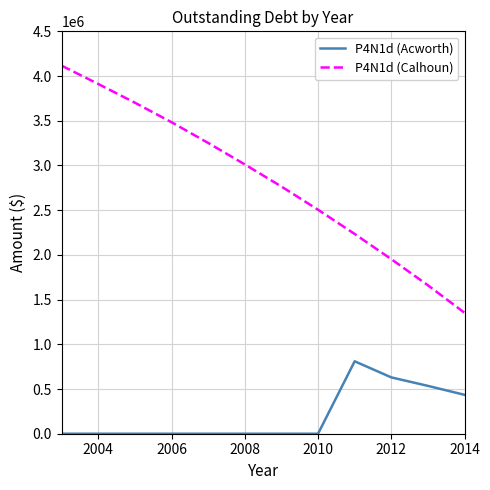

Which series has the largest total across all categories?

P4N1d (Calhoun)